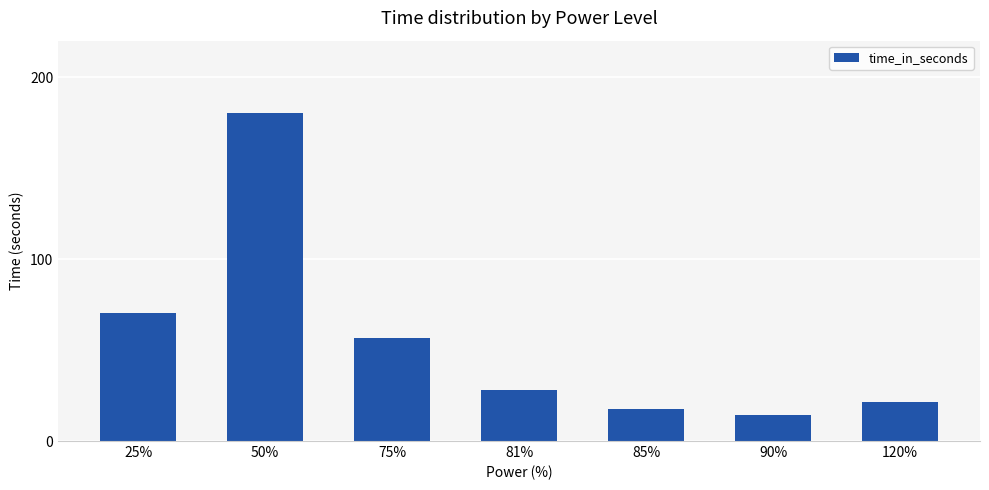

What is the difference between the values at 85% and 25%?

52.9